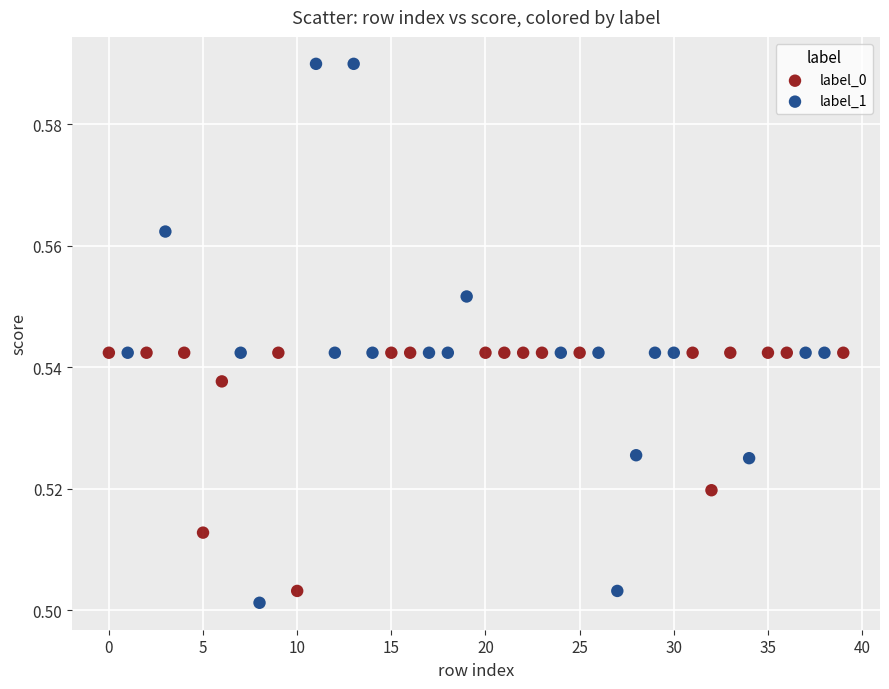

Which series has the largest Y range (max minus min)?

label_1